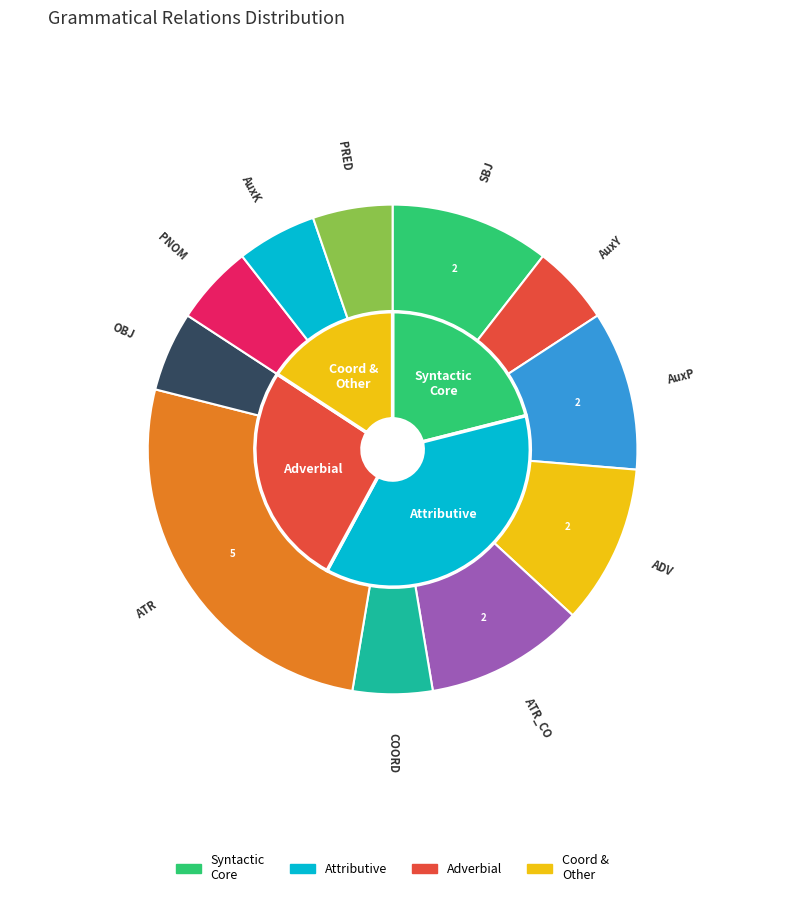

True or false: 2 accounts for 19% of the total.

False